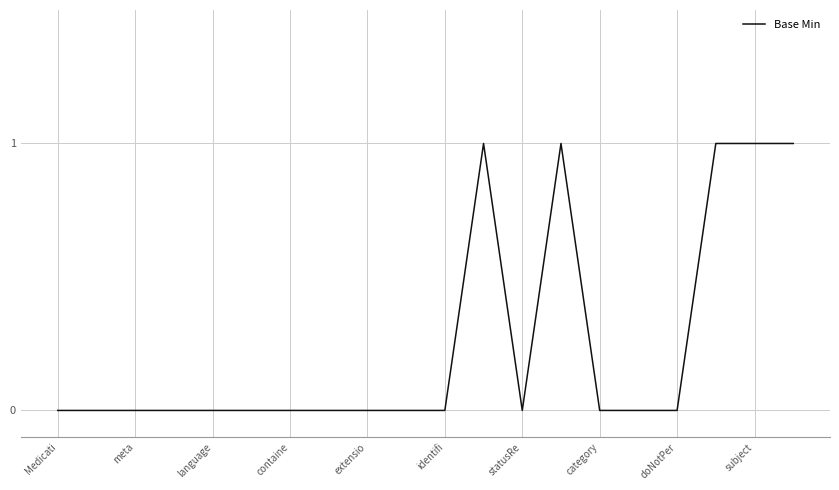

What is the difference between the maximum and minimum values?

1